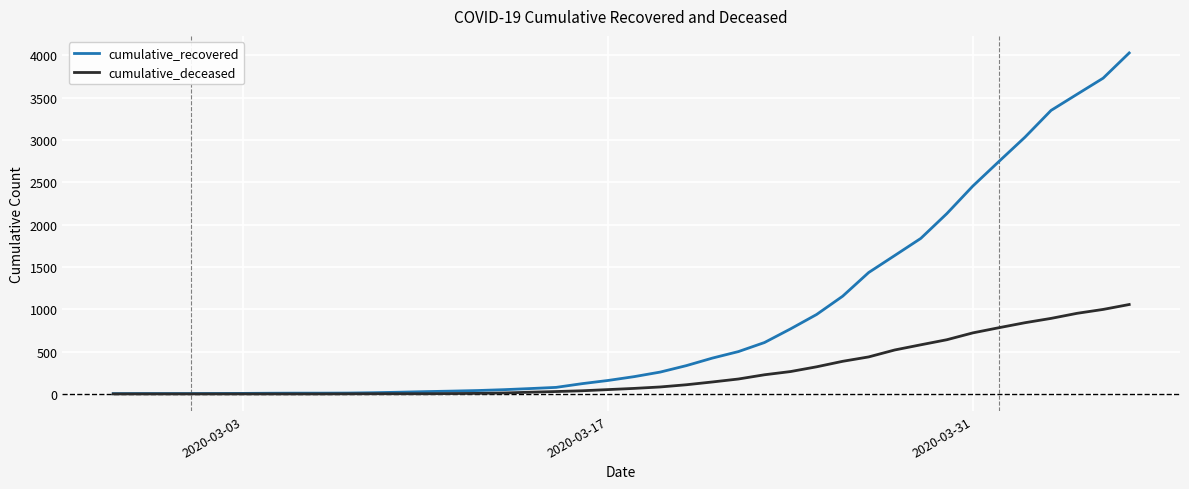

Rank the series by their average value, from highest to lowest.

cumulative_recovered, cumulative_deceased